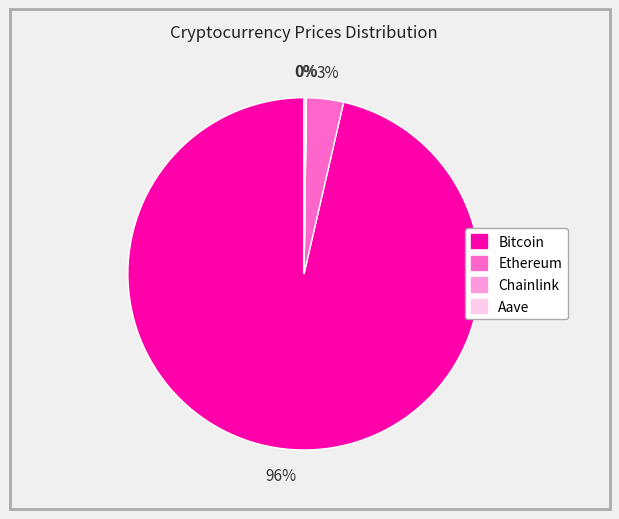

The Ethereum slice represents 3% of the pie. True or false?

True